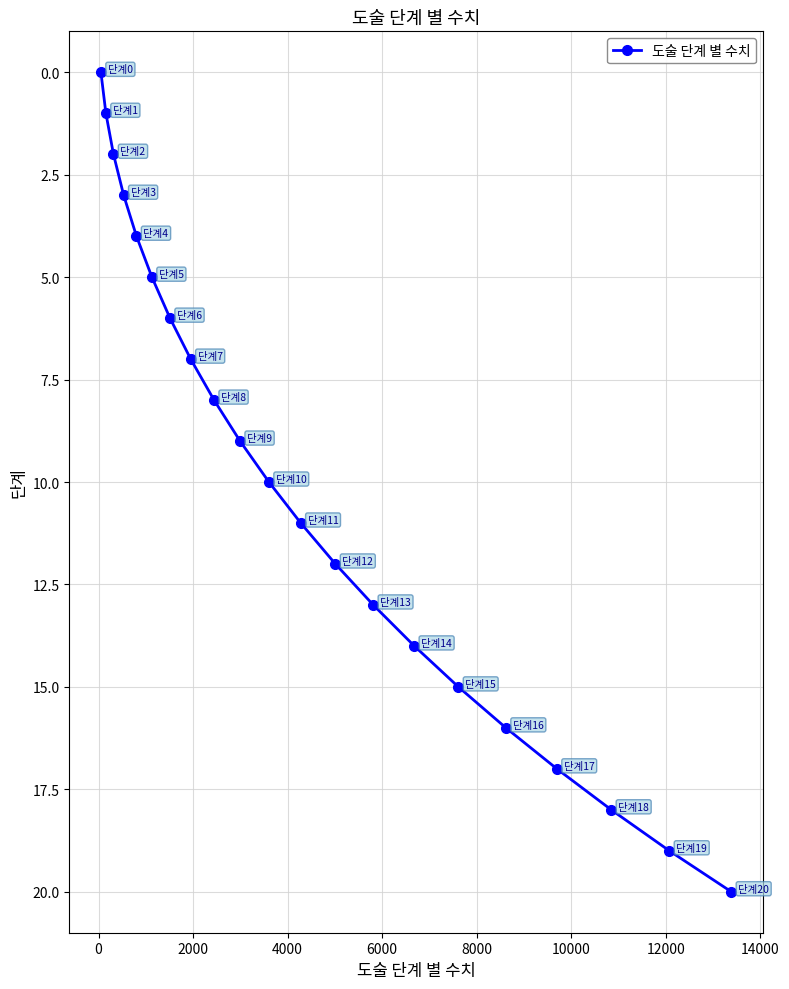

What is the sum of all values?

210